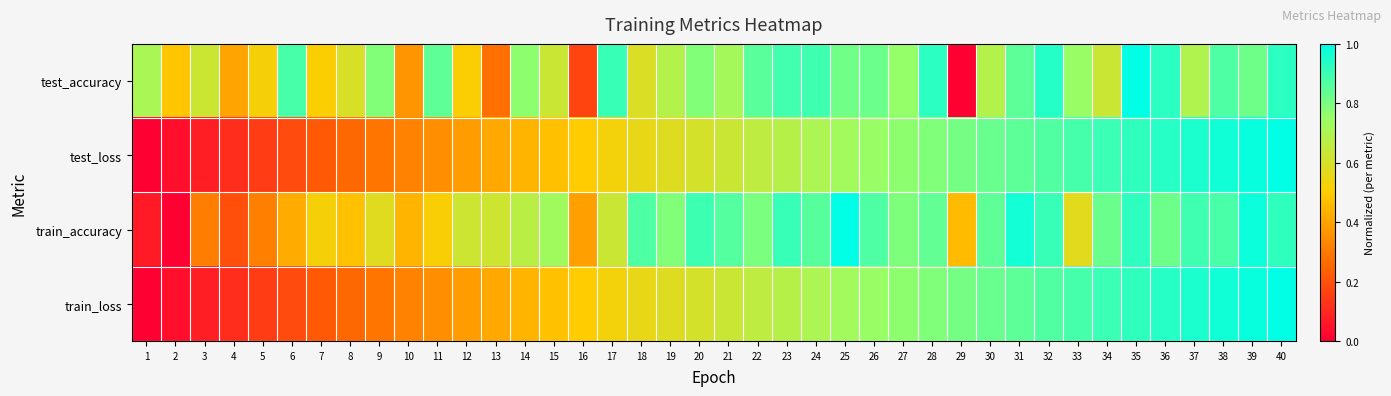

At 23, list the series in order from largest to smallest.

train_accuracy, test_accuracy, train_loss, test_loss